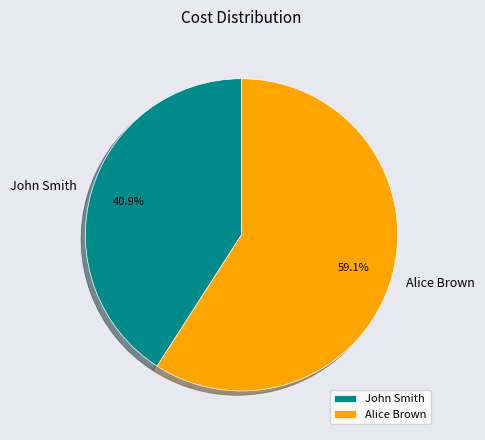

What percentage is the Alice Brown slice, to the nearest percent?

59%